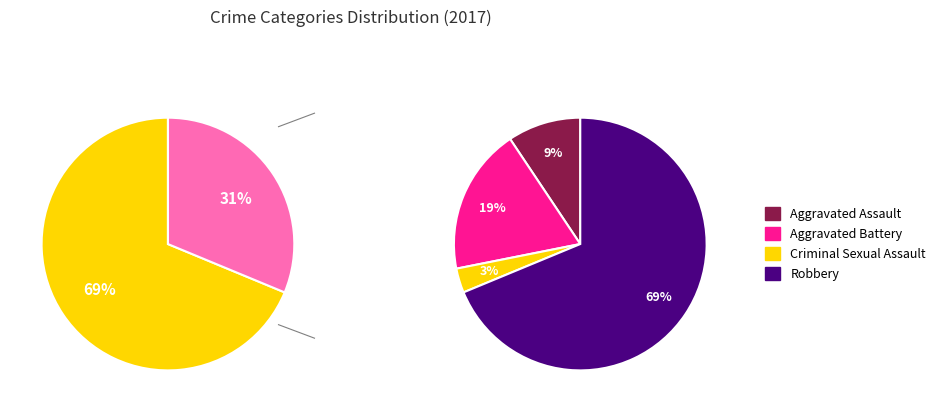

Which slice is the largest?

Robbery